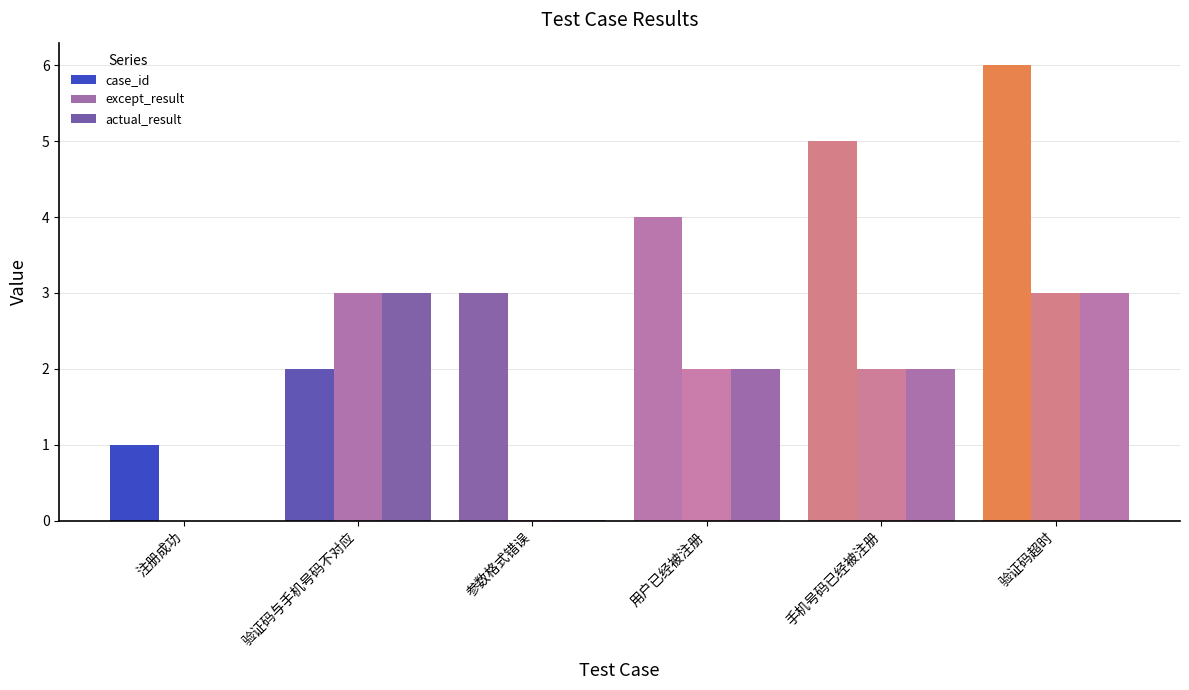

Does the chart contain stacked bars?

No